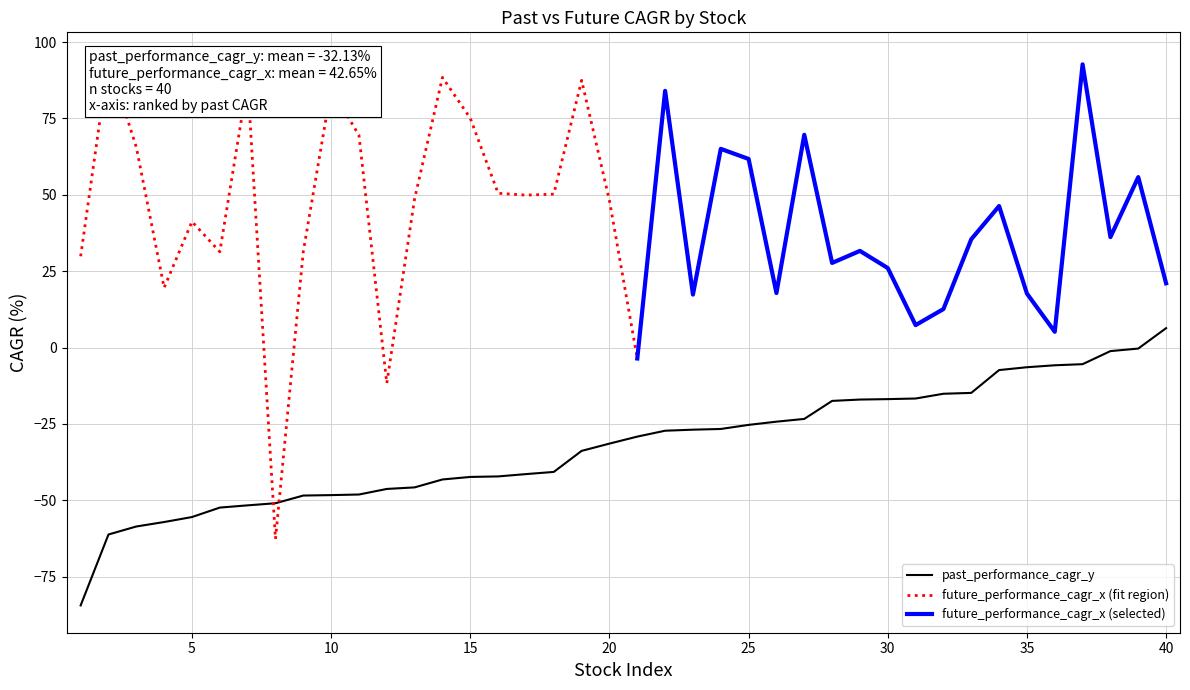

At how many categories does at least one series exceed -12?

39